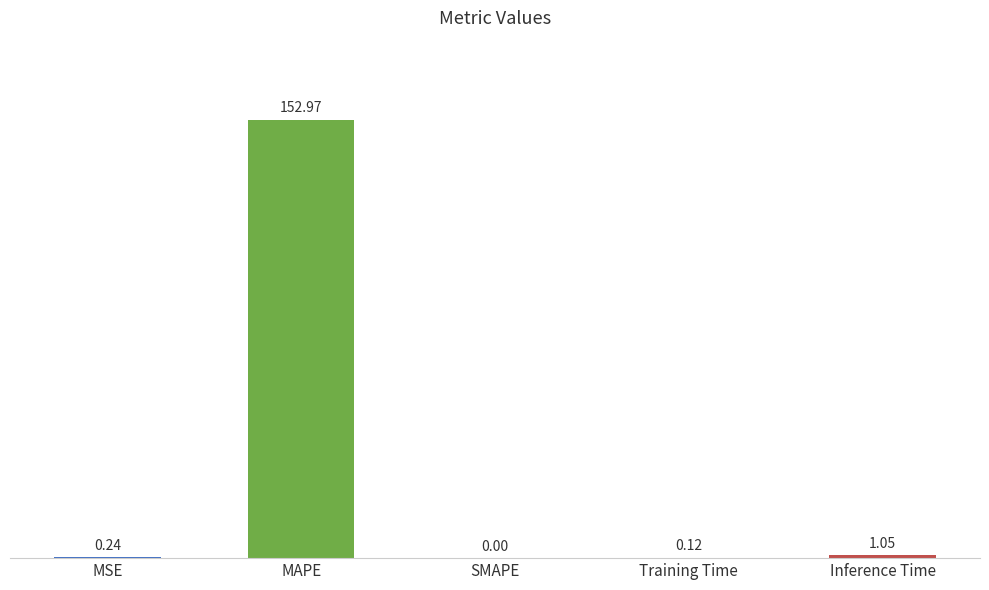

At which label is the value closest to 76?

Inference Time